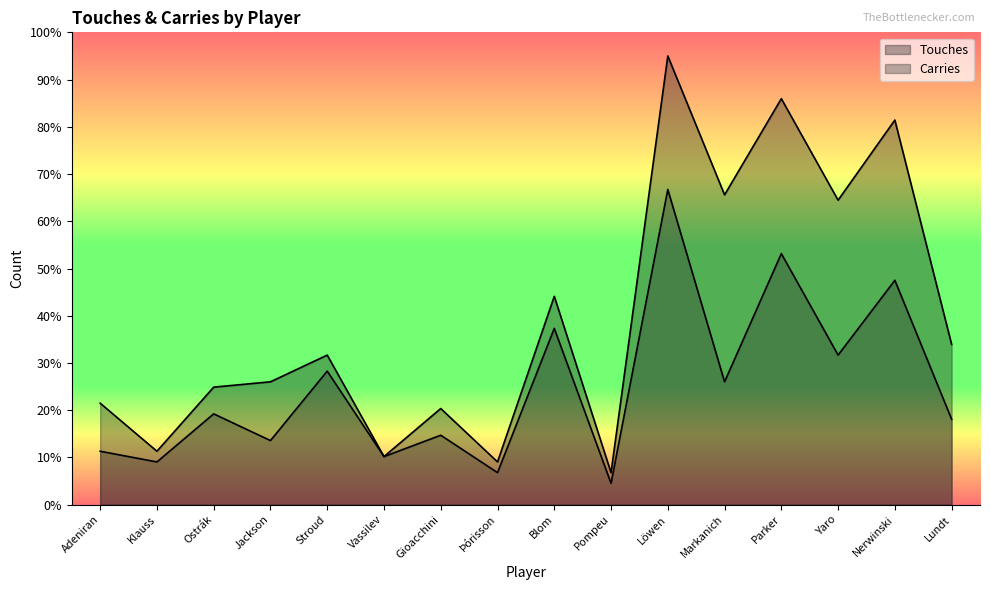

Is it true that Carries equals 10.2 at Vassilev?

True